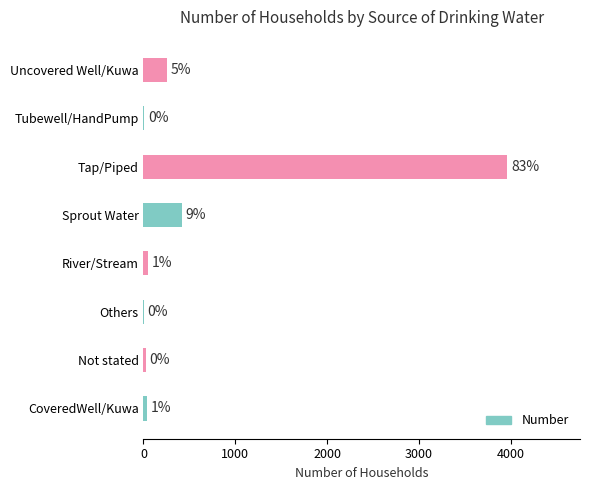

The chart shows a value of 49 at River/Stream. True or false?

True